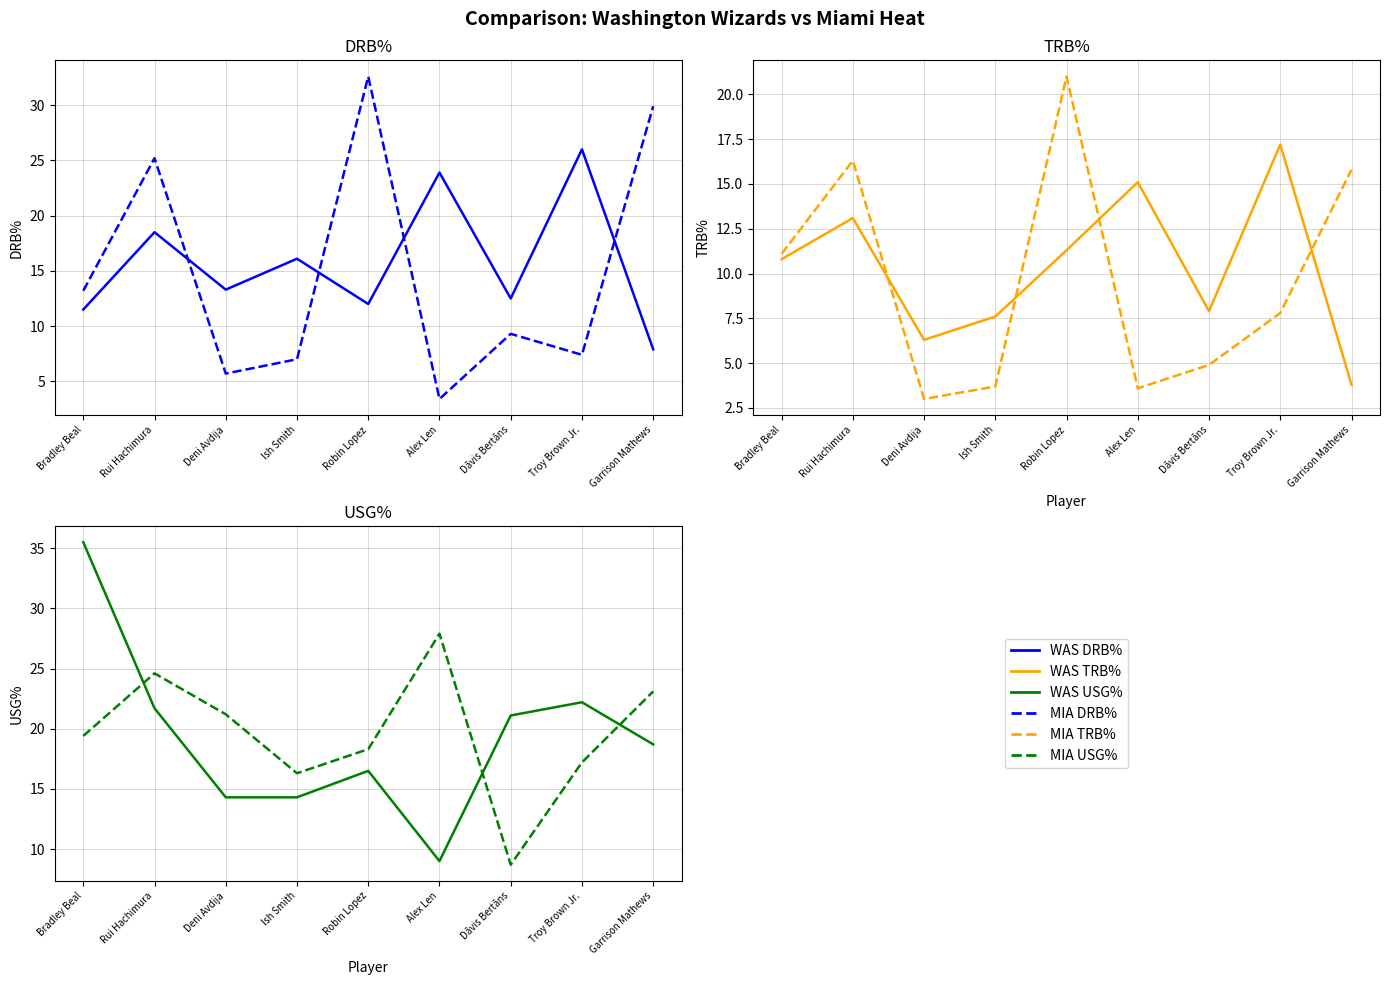

At which label does MIA USG% reach its minimum?

Dāvis Bertāns